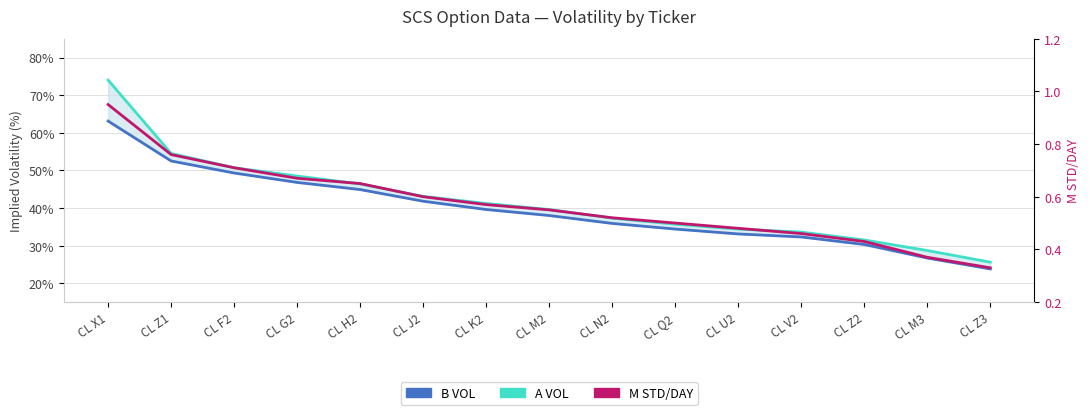

Where is M STD/DAY nearest to the value 0?

CL Z3